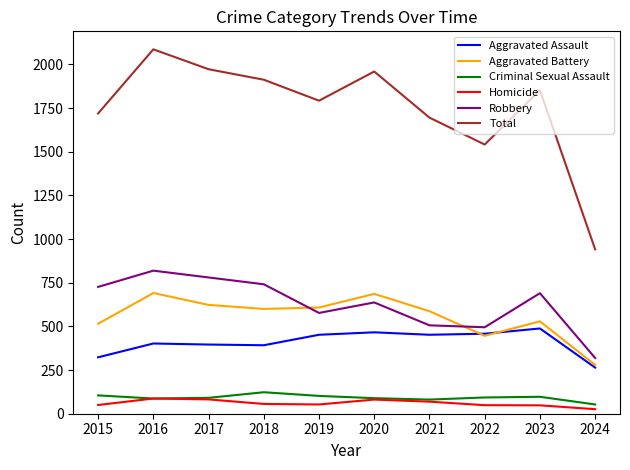

Between 2015 and 2023, which series saw the biggest shift?

Aggravated Assault